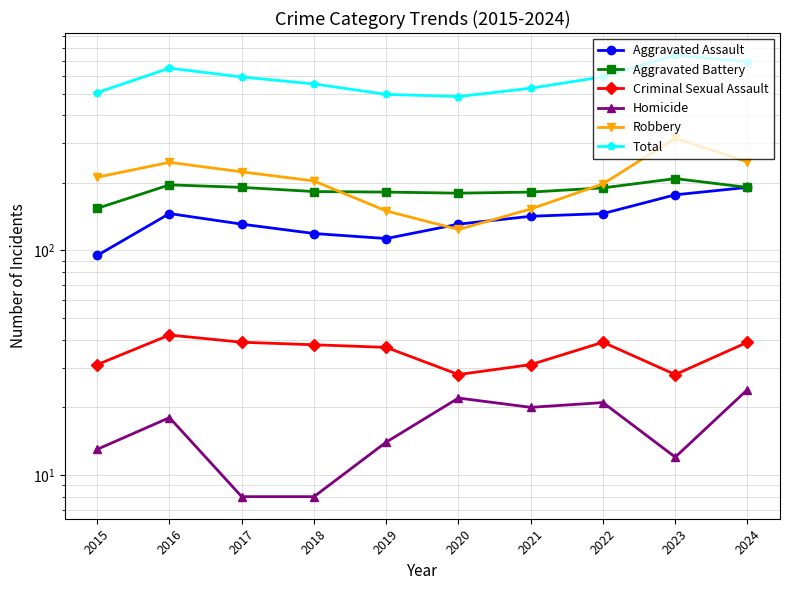

Where is Aggravated Assault nearest to the value 143?

2021